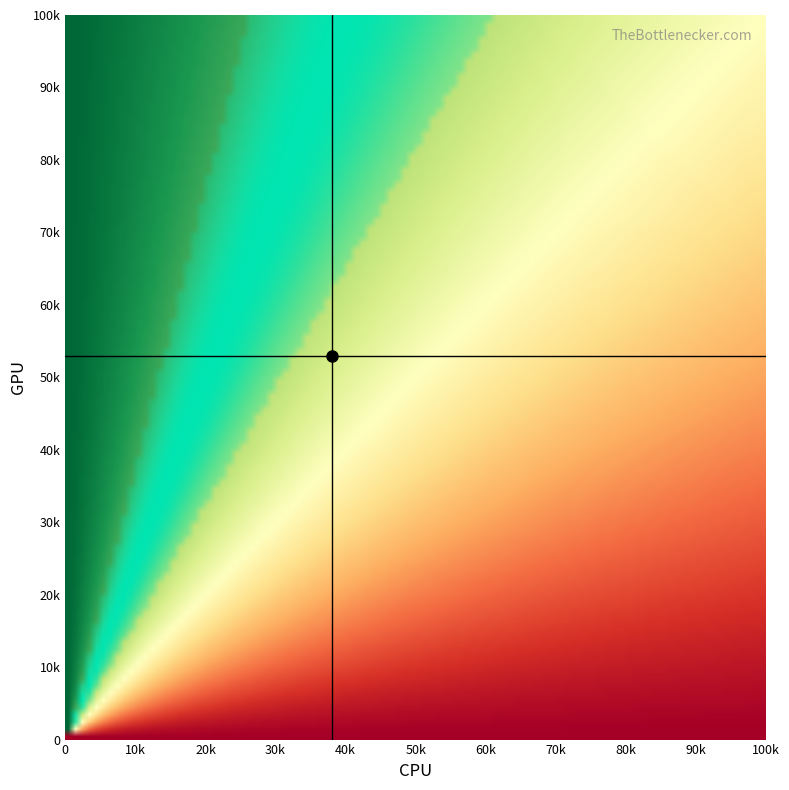

Rank the series by their maximum value, from highest to lowest.

h_crosshair, v_crosshair